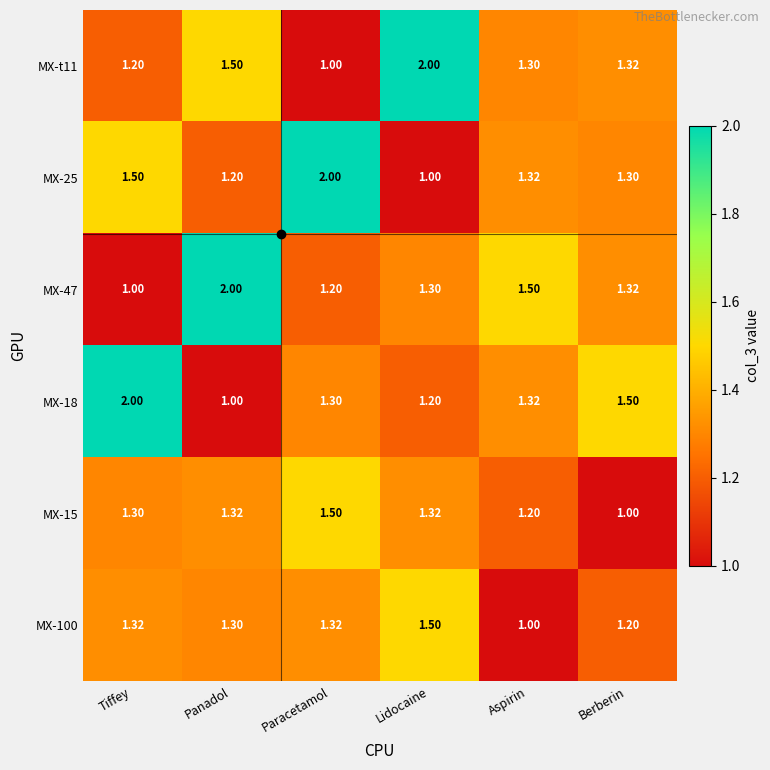

List the labels in order of MX-47 value, smallest first.

Tiffey, Paracetamol, Lidocaine, Berberin, Aspirin, Panadol